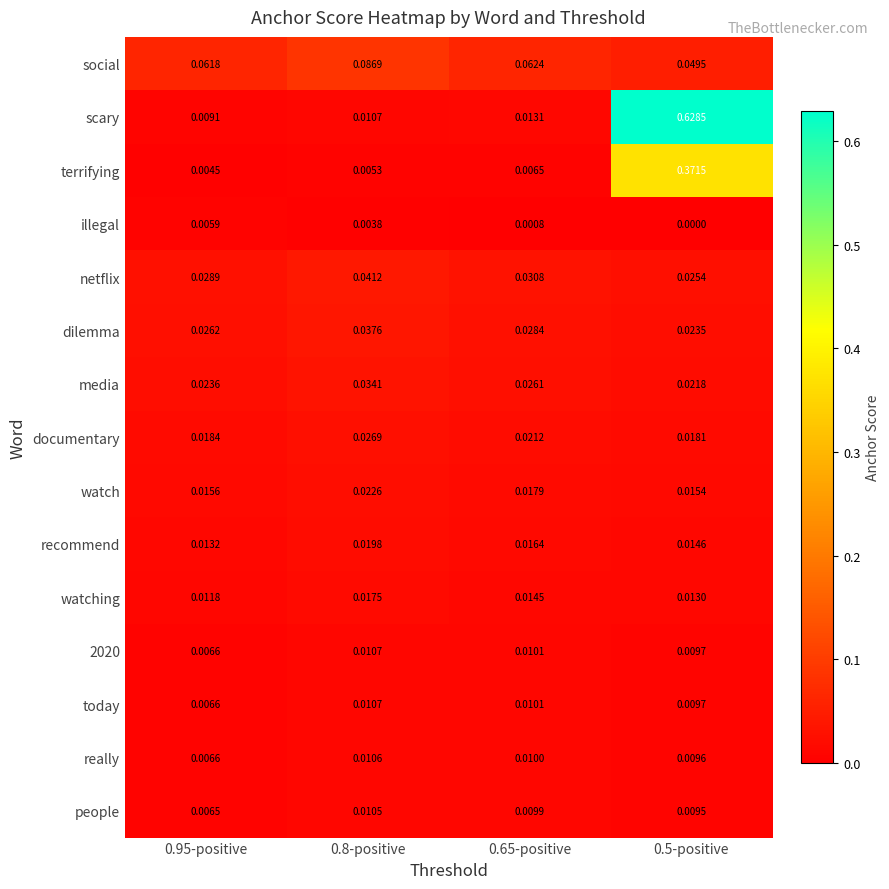

Which series has the largest range (max minus min)?

scary